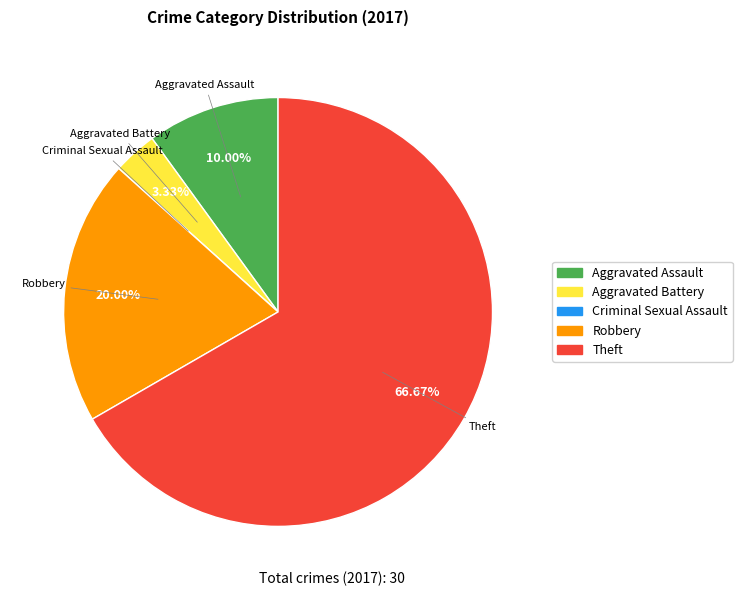

To the nearest percent, what is the difference between the largest and smallest slice percentages?

67%